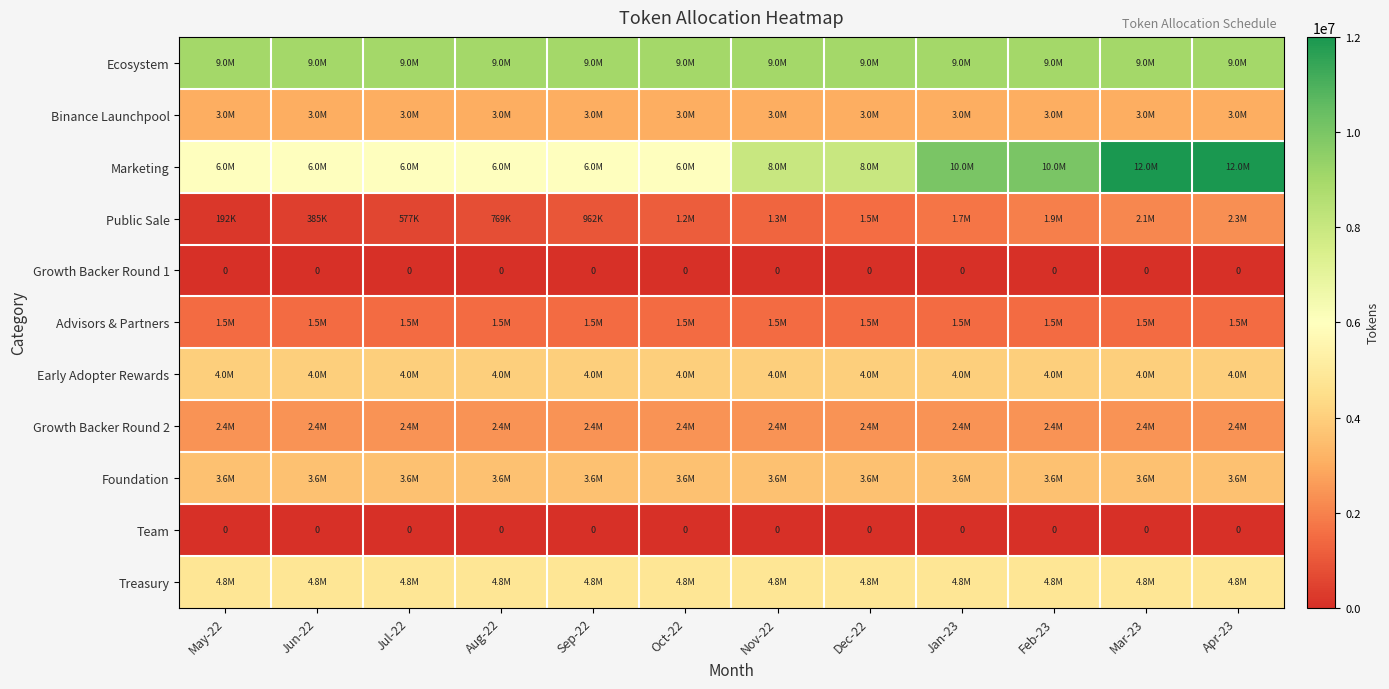

What is the minimum value for Early Adopter Rewards?

4000000.0